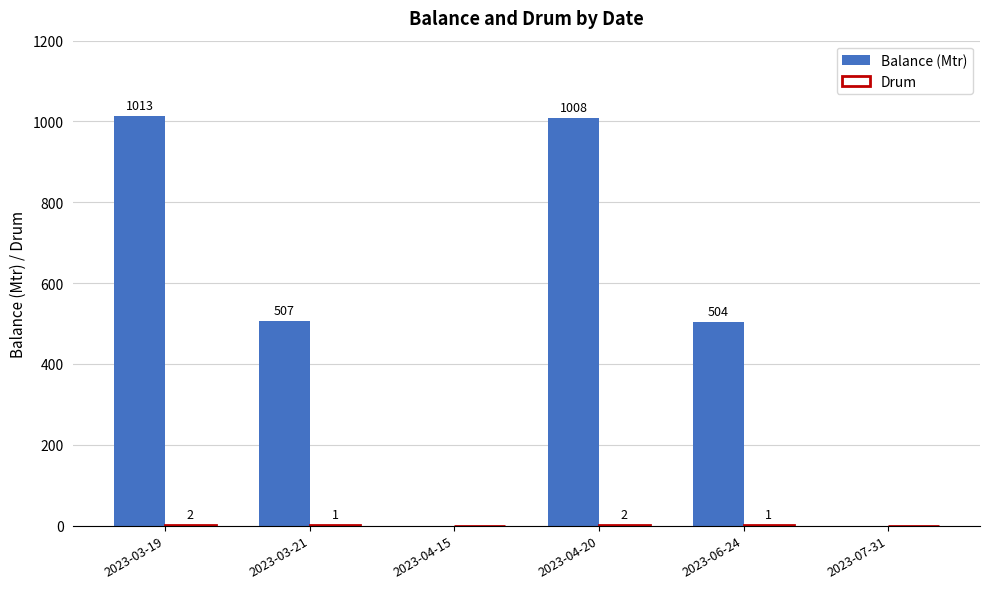

True or false: Balance (Mtr) has a value of 590 at 2023-03-19.

False